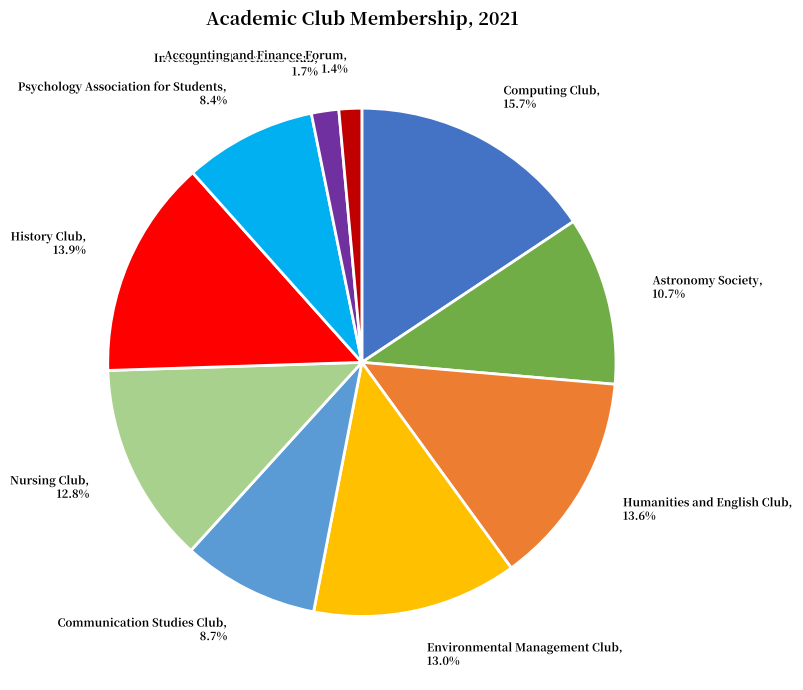

Between Psychology Association for Students and Humanities and English Club, which is larger?

Humanities and English Club